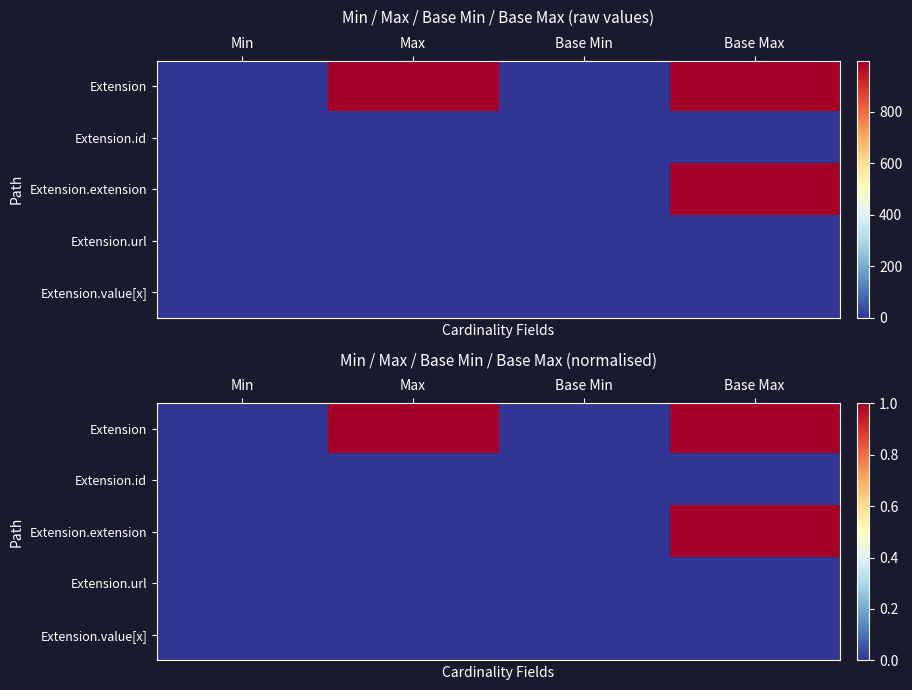

List the labels in order of Extension.id value, smallest first.

Min, Base Min, Max, Base Max